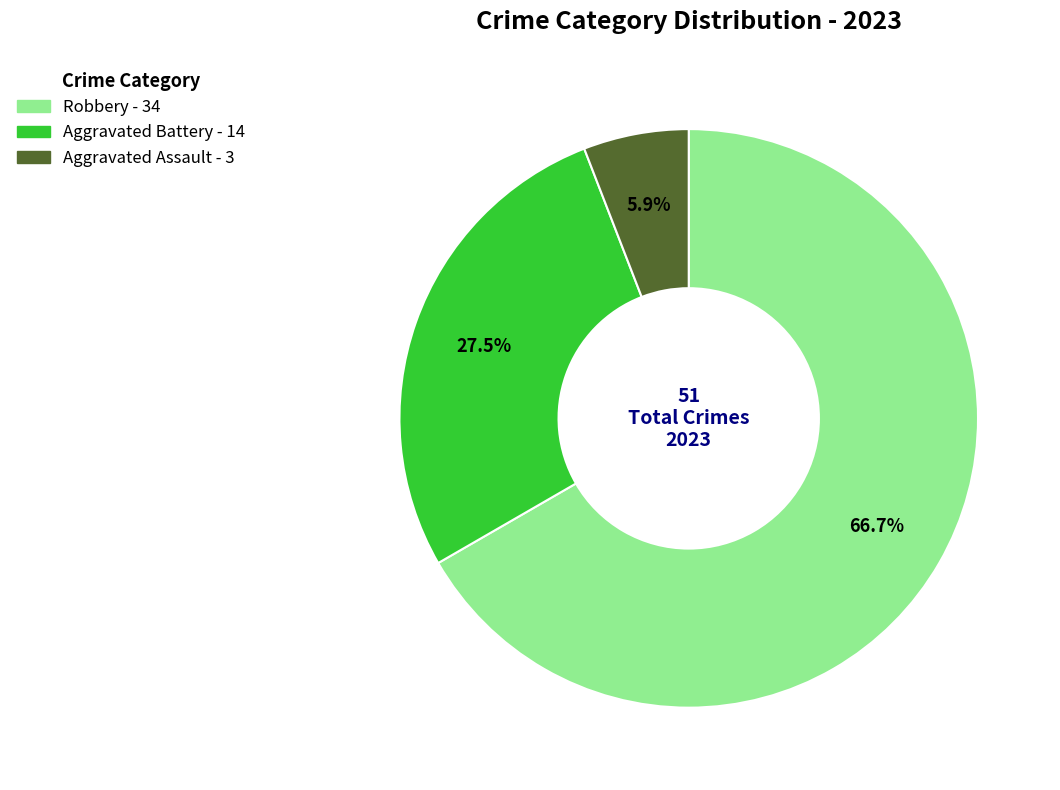

Is there any slice that represents more than half of the pie?

Yes